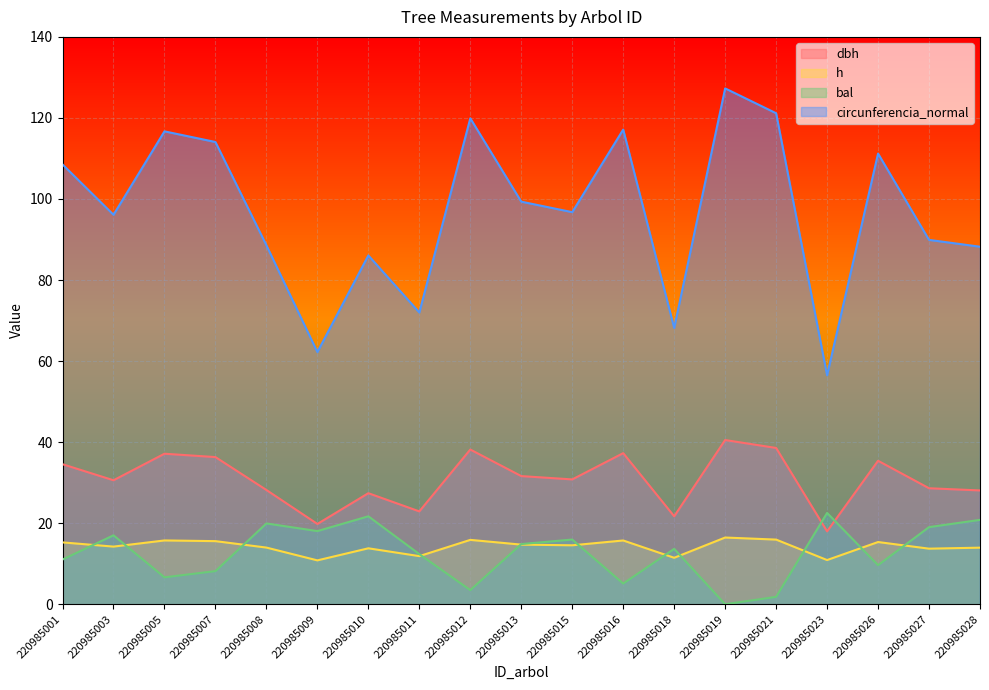

Which has a higher value, 220985023 or 220985013?

220985013